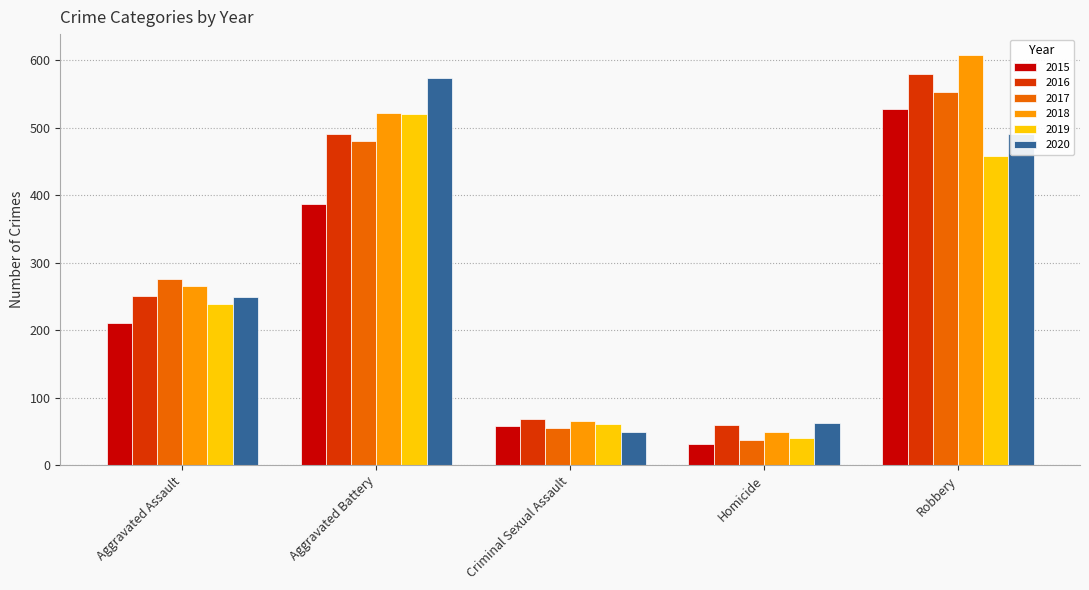

Reading right to left, extract all data points from this chart.

2015: 527	32	58	387	210
2016: 579	59	69	491	250
2017: 553	37	55	480	276
2018: 608	49	65	522	265
2019: 458	40	61	520	238
2020: 491	63	49	574	249